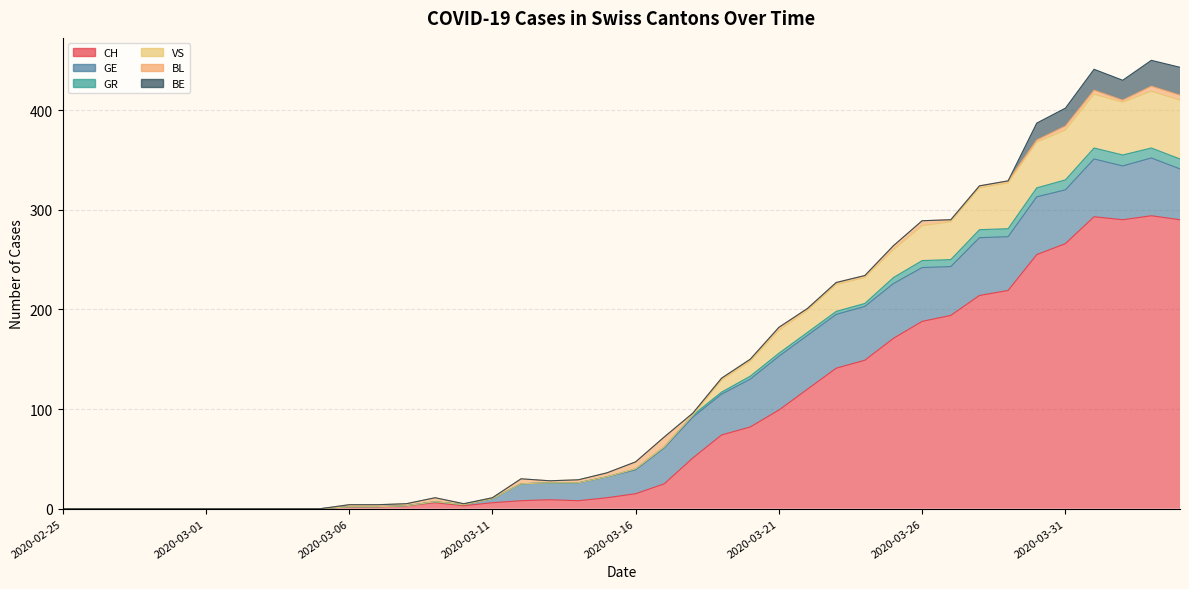

True or false: VS has a value of -291 at 2020-02-26.

False